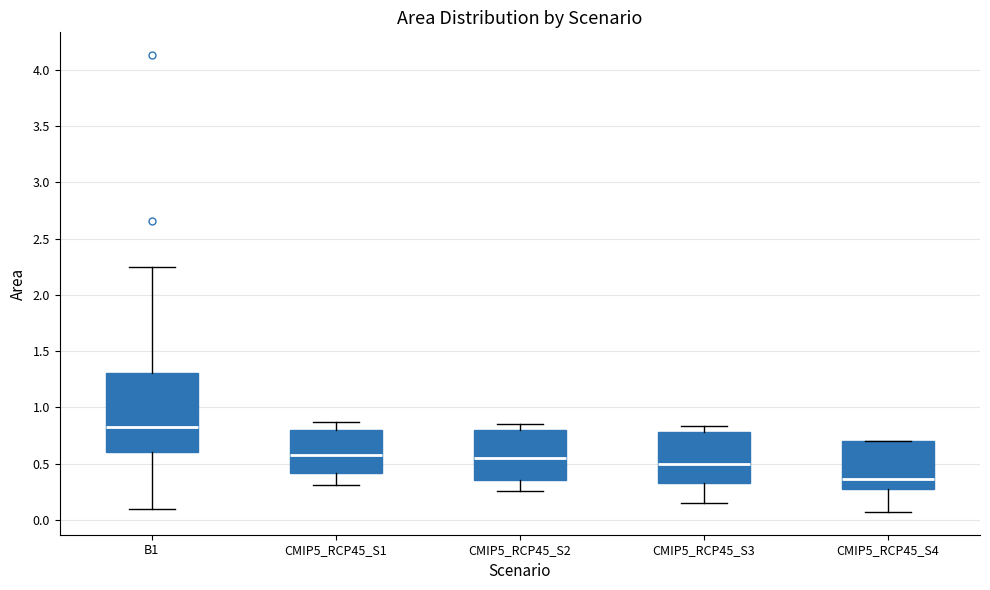

Reading left to right, read every box against the y-axis: the position of its median line, the range the box covers, and the ends of its whiskers. The values are not printed on the chart, so give them approximately, as read against the axis.

B1: median 0.80, box 0.60 to 1.30, whiskers 0.10 to 2.25
CMIP5_RCP45_S1: median 0.60, box 0.40 to 0.80, whiskers 0.30 to 0.85
CMIP5_RCP45_S2: median 0.55, box 0.35 to 0.80, whiskers 0.25 to 0.85
CMIP5_RCP45_S3: median 0.50, box 0.35 to 0.80, whiskers 0.15 to 0.85
CMIP5_RCP45_S4: median 0.35, box 0.30 to 0.70, whiskers 0.05 to 0.70